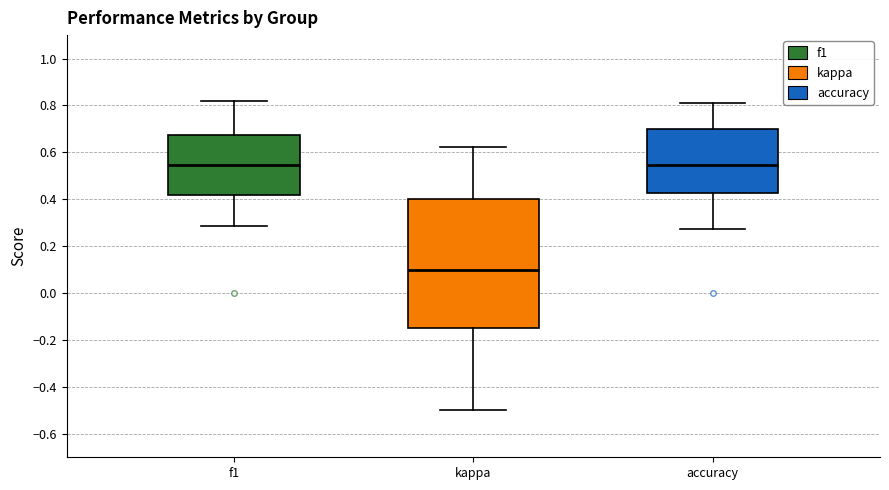

Where does the upper whisker of the box for kappa end on the y-axis? The values are not printed on the chart, so give them approximately, as read against the axis.

0.62